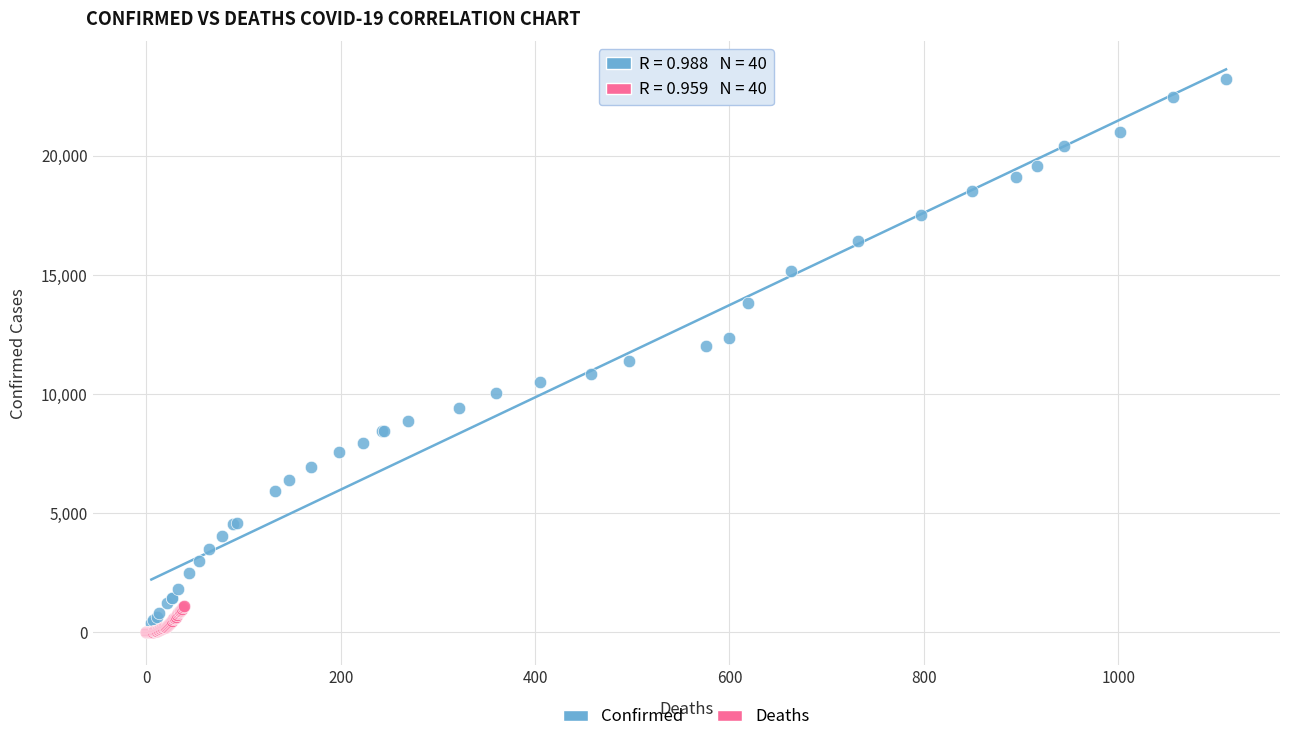

Which series has the widest spread of Y values?

Confirmed